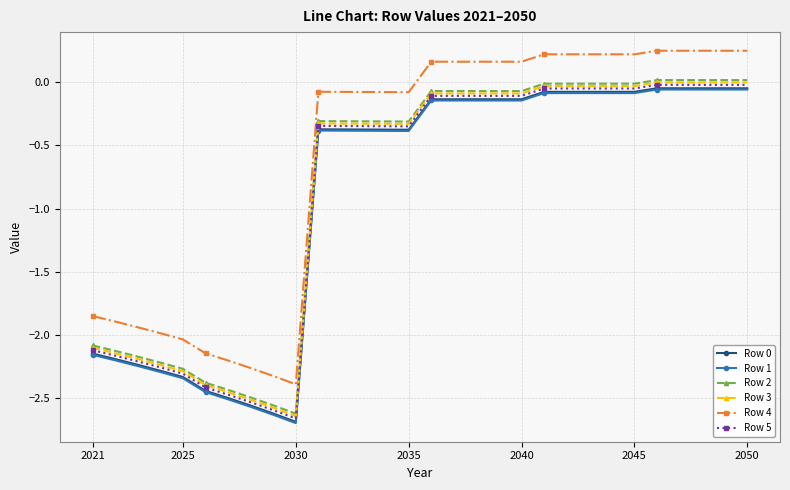

True or false: Row 3 and Row 1 intersect in this chart.

False